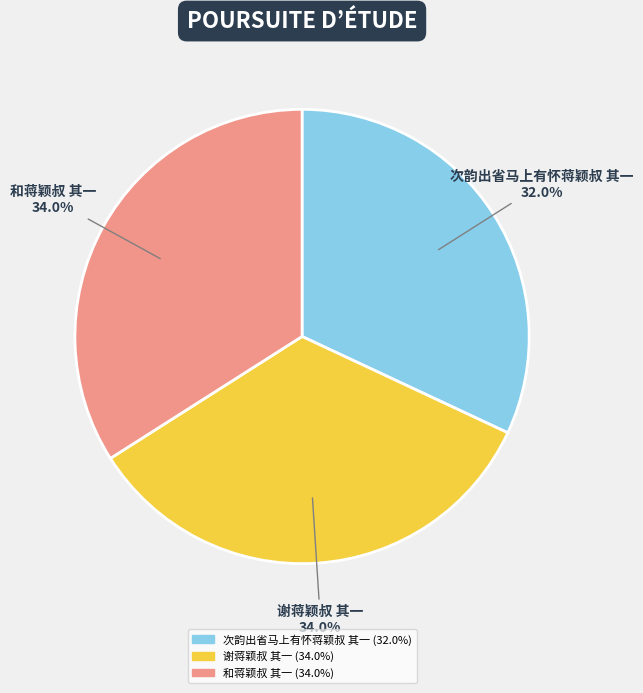

Does 和蒋颖叔 其一 represent more than half of the total?

No